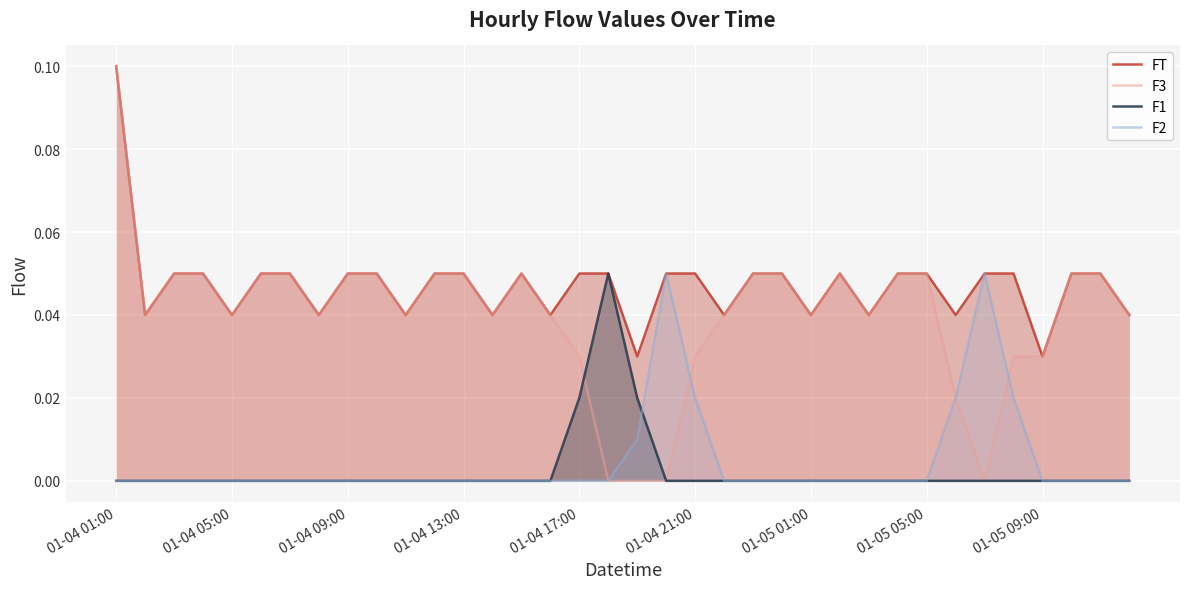

Which series has the largest total across all categories?

FT